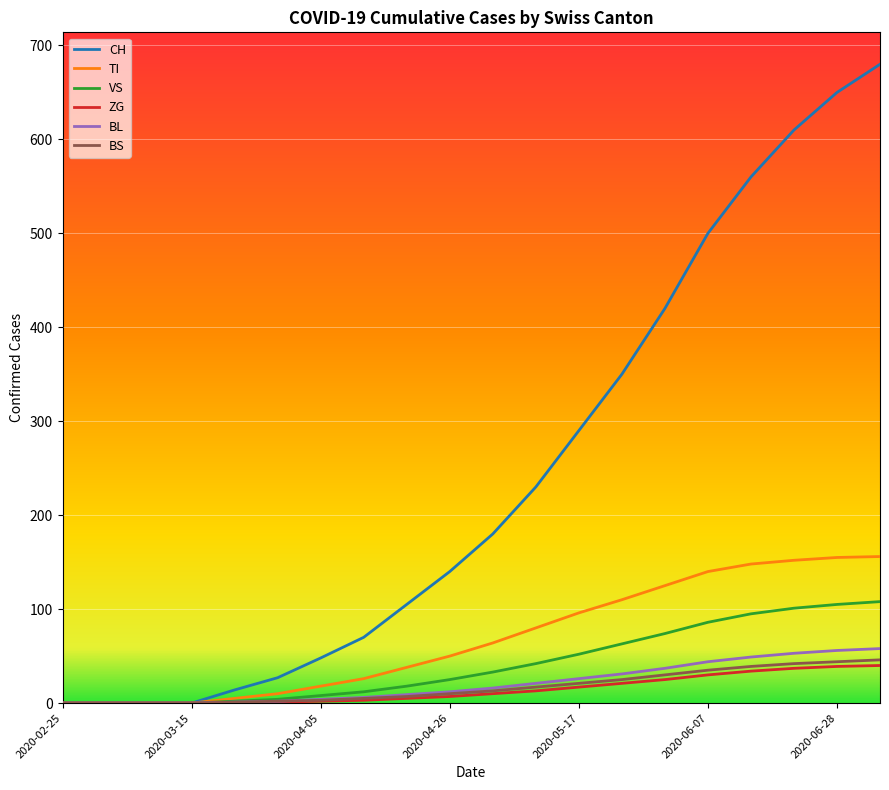

What are all the series names shown in the legend?

CH, TI, VS, ZG, BL, BS